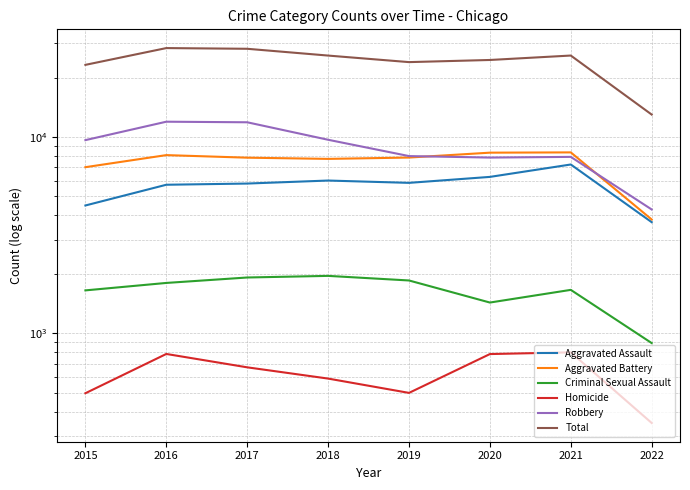

What is the sum of the Criminal Sexual Assault values at 2015 and 2021?

3322